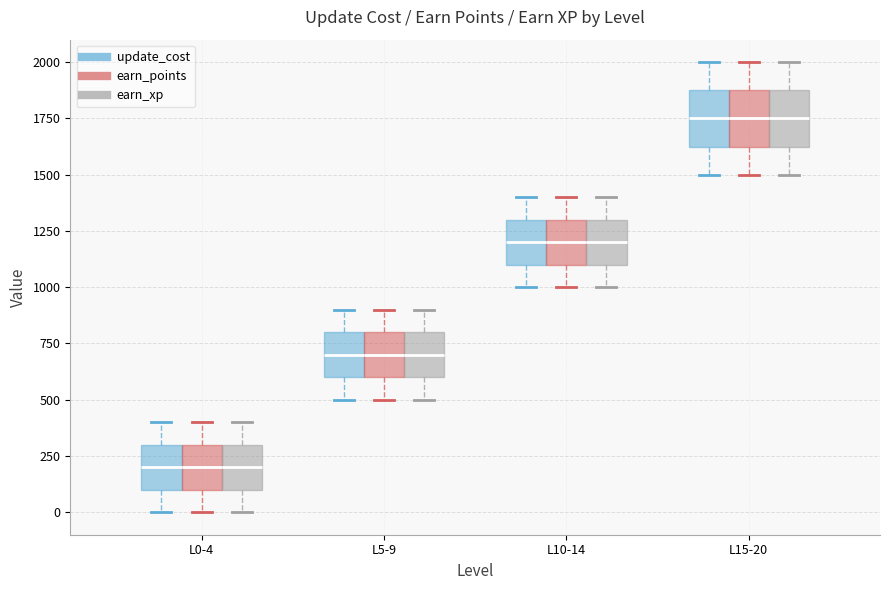

Where does the upper whisker of the box for L10-14 (update_cost) end on the y-axis? The values are not printed on the chart, so give them approximately, as read against the axis.

1400